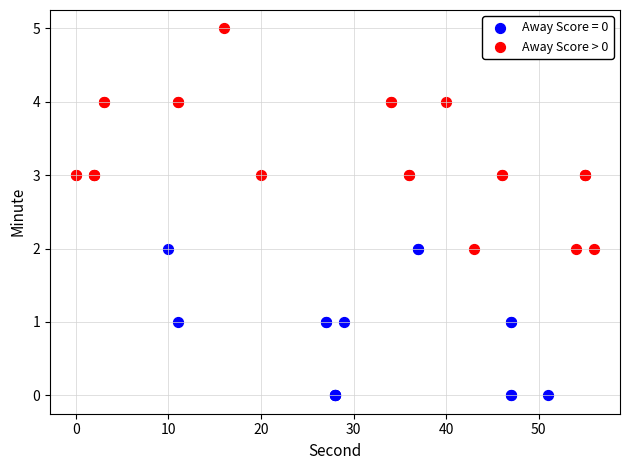

Which series has the largest Y range (max minus min)?

Away Score > 0